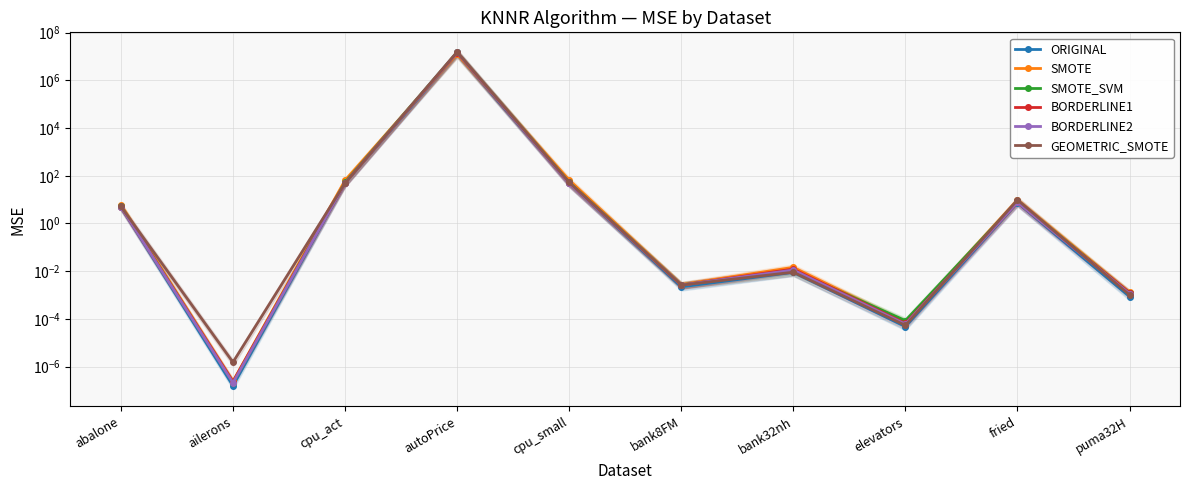

Which series has the largest range (max minus min)?

GEOMETRIC_SMOTE